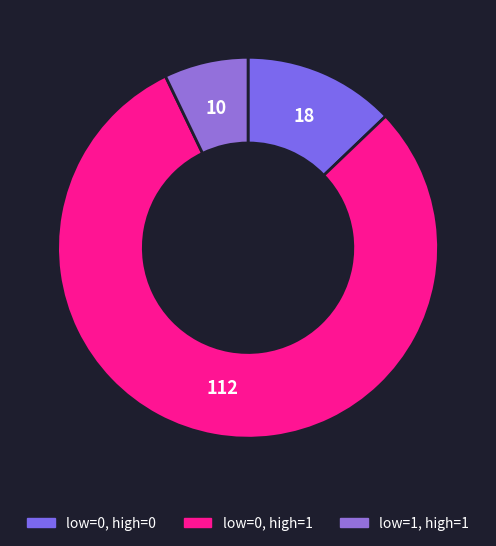

How many slices are in this pie chart?

3